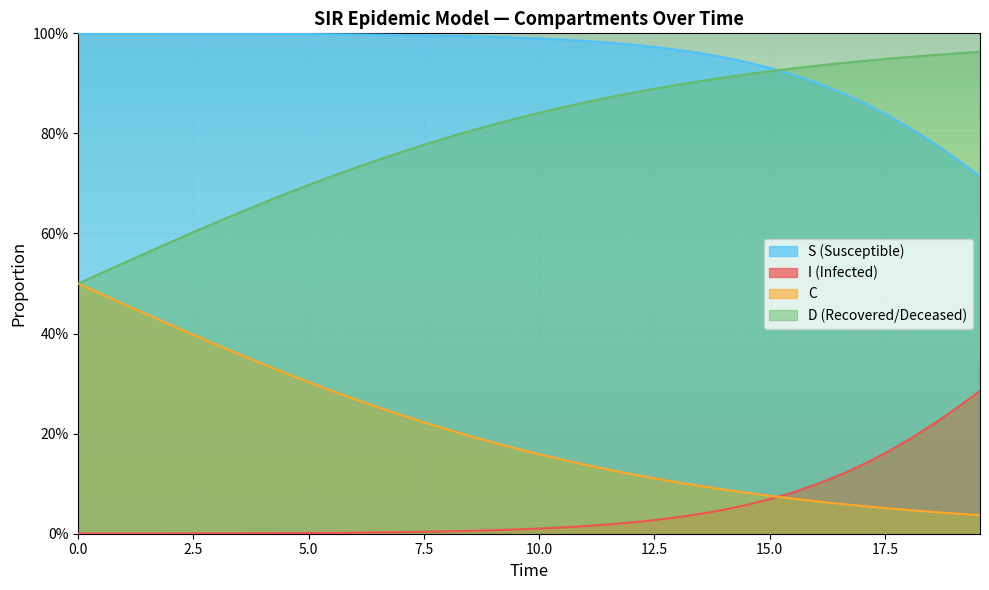

True or false: C and D cross at least once.

False